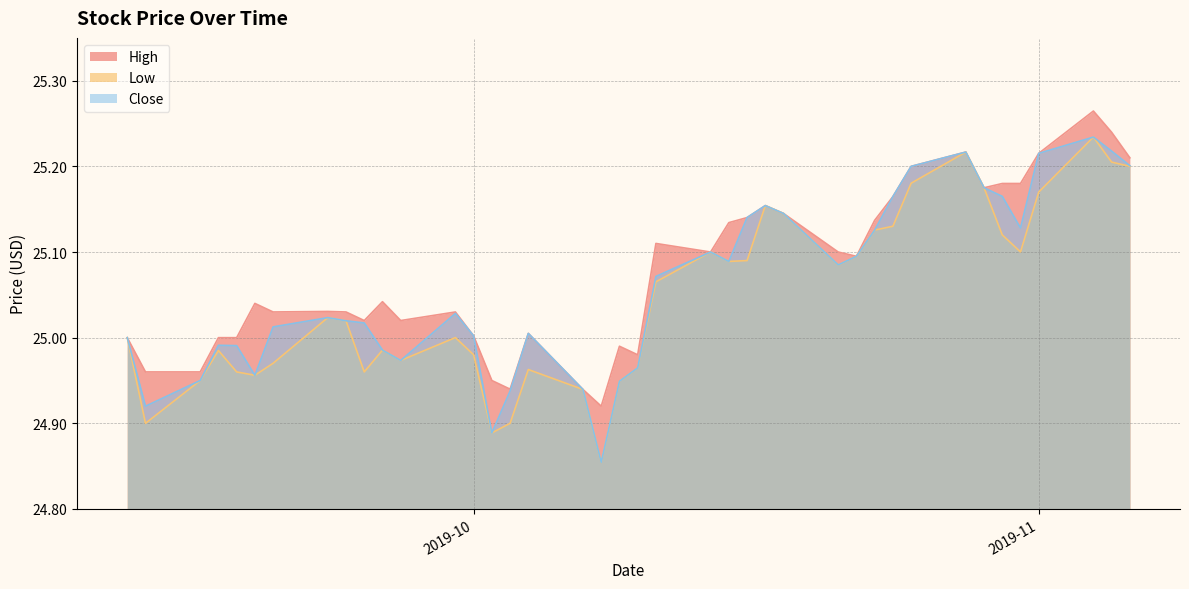

What is the total value across all series at 2019-11?

75.6